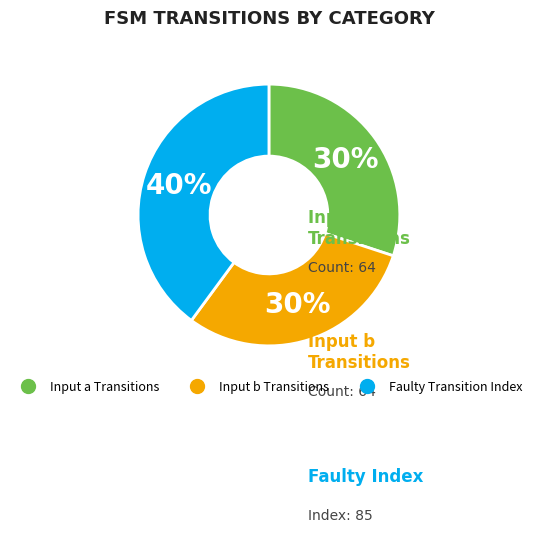

Count the number of slices in the pie.

3